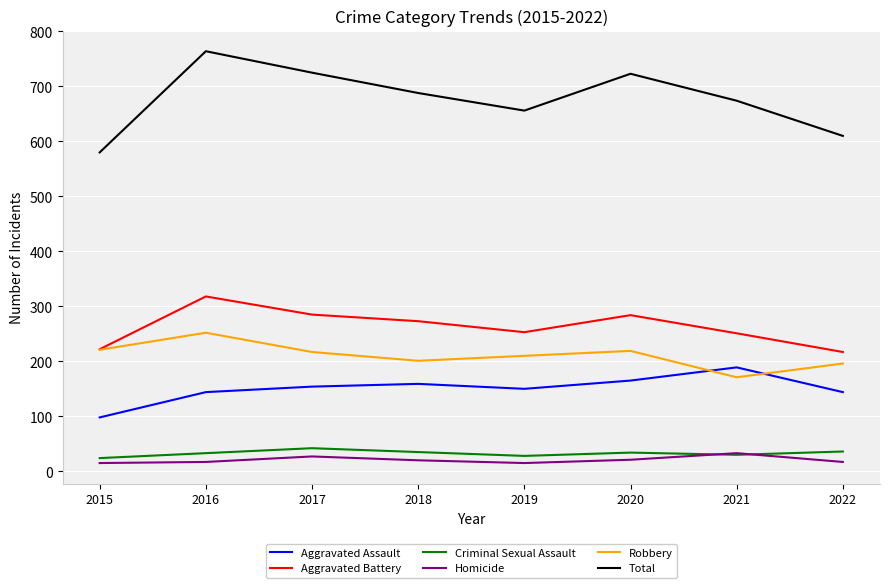

What is the average value of the Total series?

678